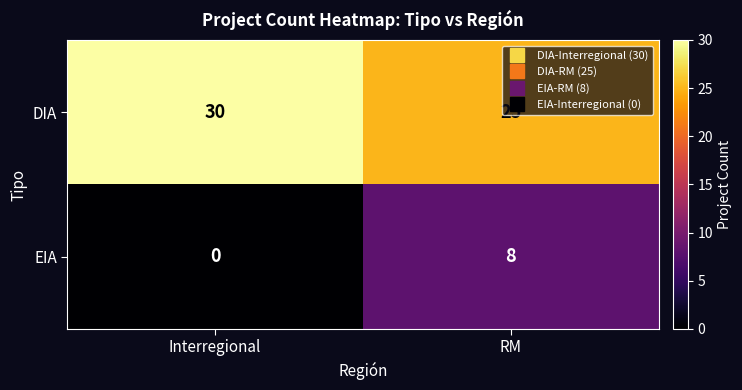

Which label corresponds to the smallest value in the chart?

Interregional